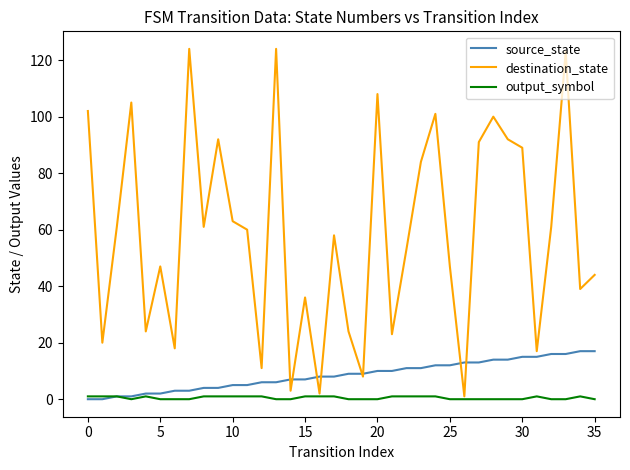

What is the maximum value for source_state?

17